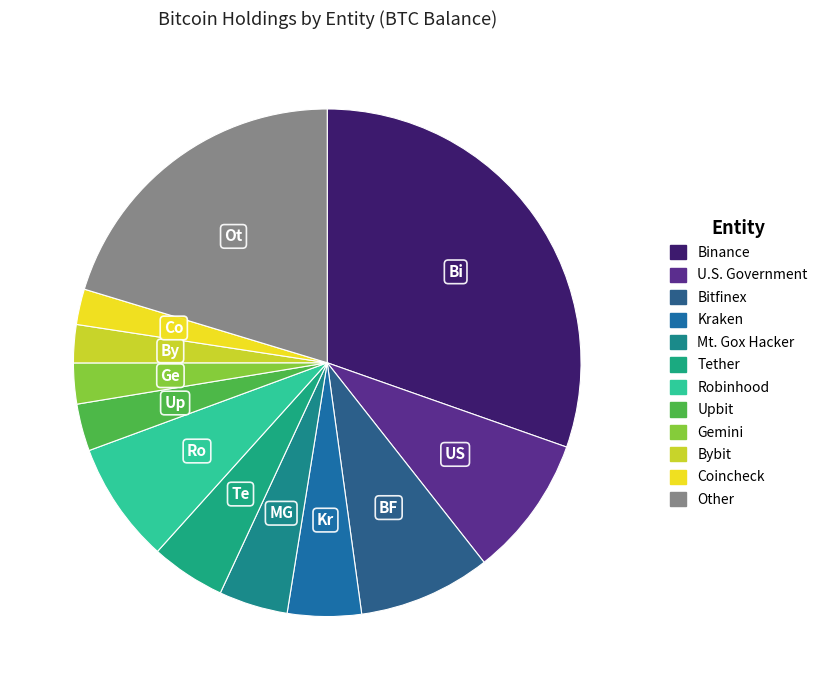

To the nearest percent, what is the average slice percentage?

8%